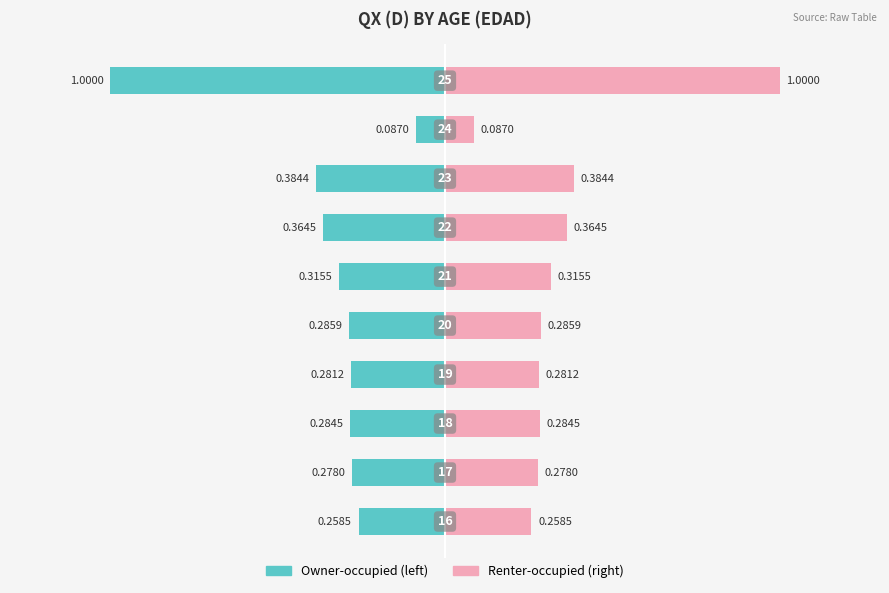

The value at 23 is 0.4. True or false?

True